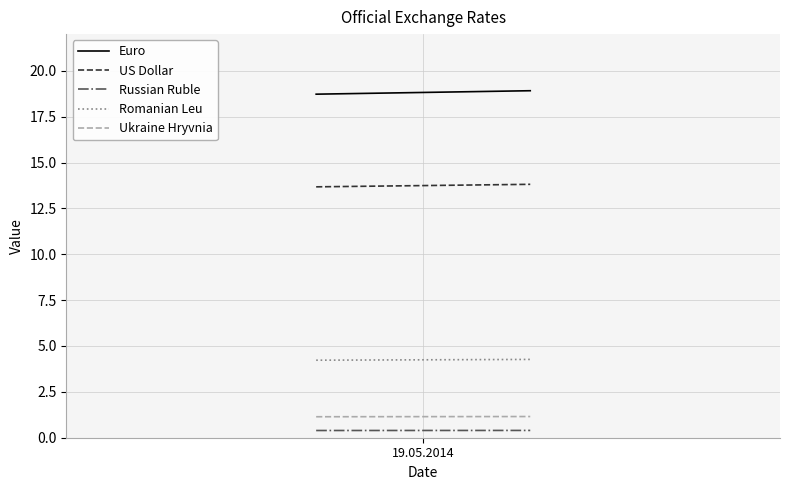

What is the maximum value shown in the chart?

18.9